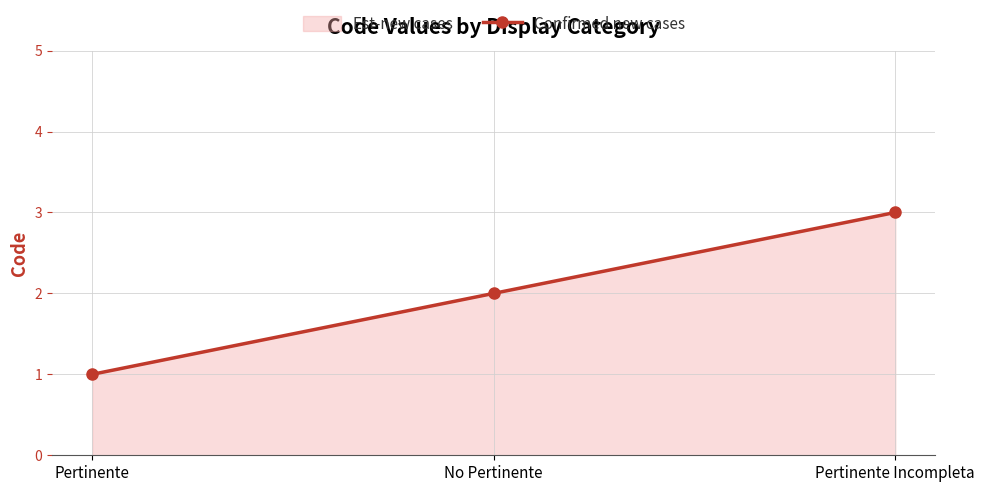

What is the greatest value displayed?

3